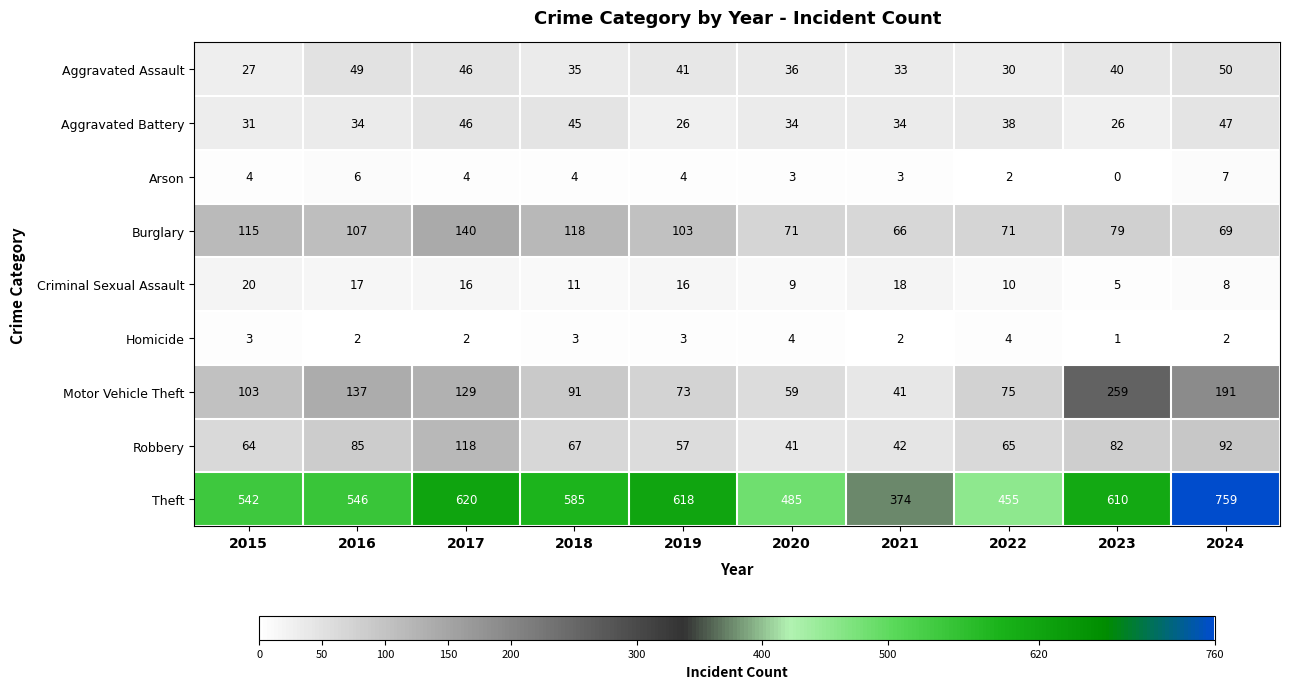

What is the maximum value for Robbery?

118